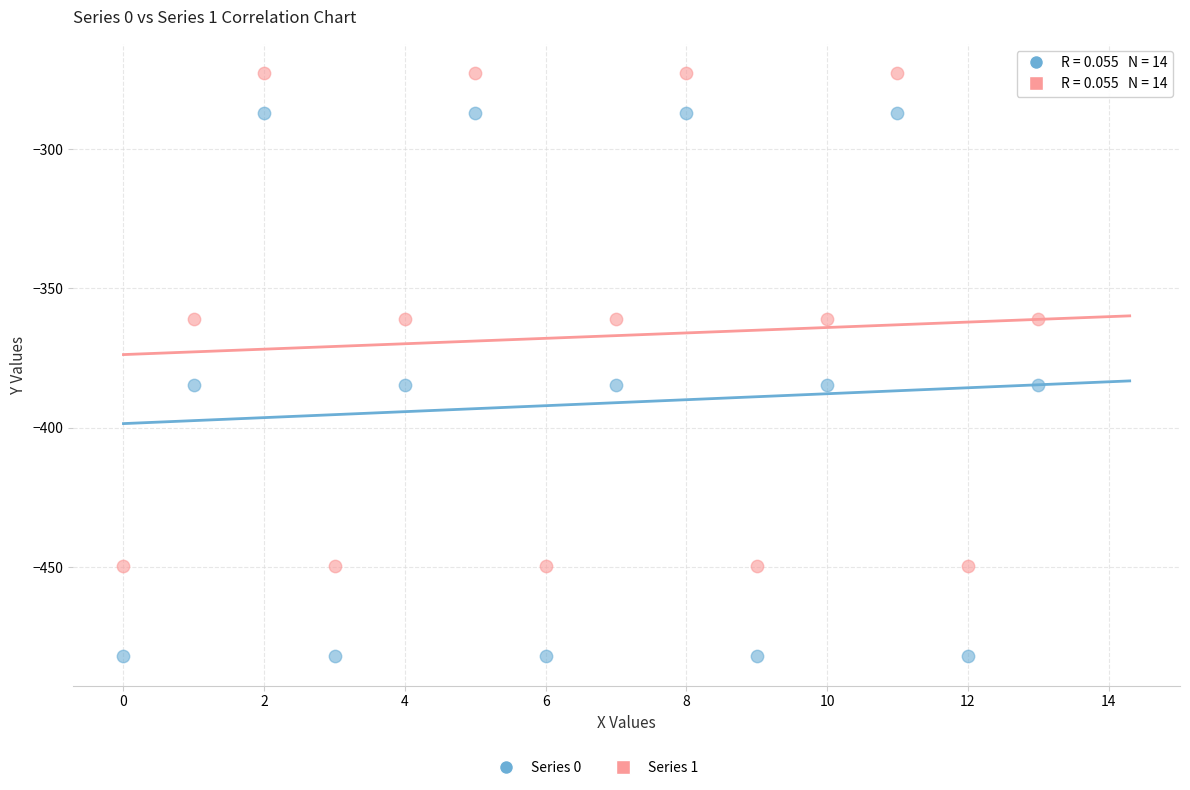

Which series has the widest spread of Y values?

Series 0